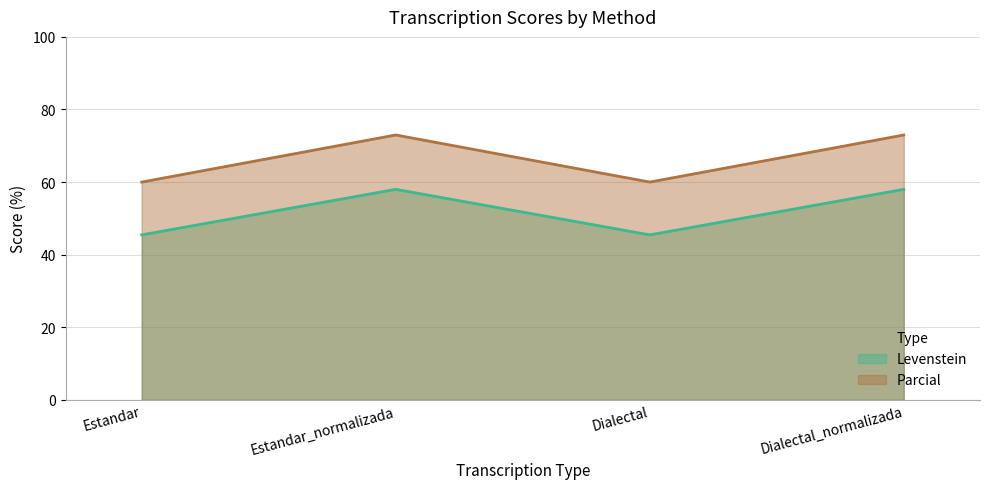

True or false: Parcial and Levenstein intersect in this chart.

False